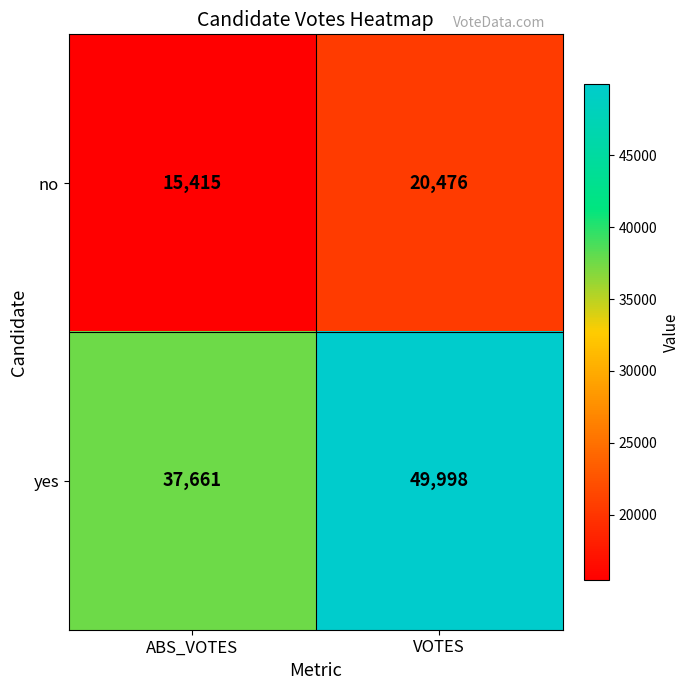

Reading left to right, list all the values displayed in this chart.

no: 15415	20476
yes: 37661	49998